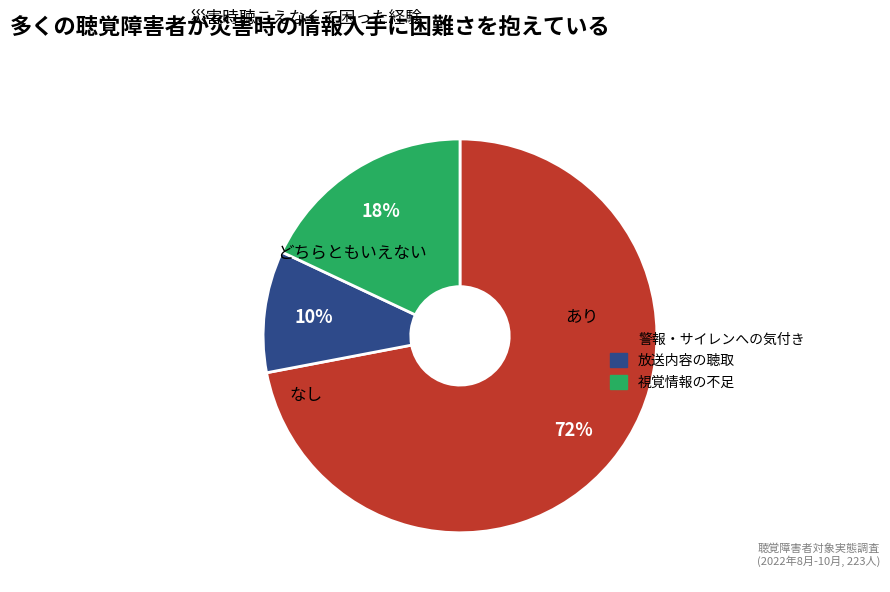

Which slice is the largest?

あり